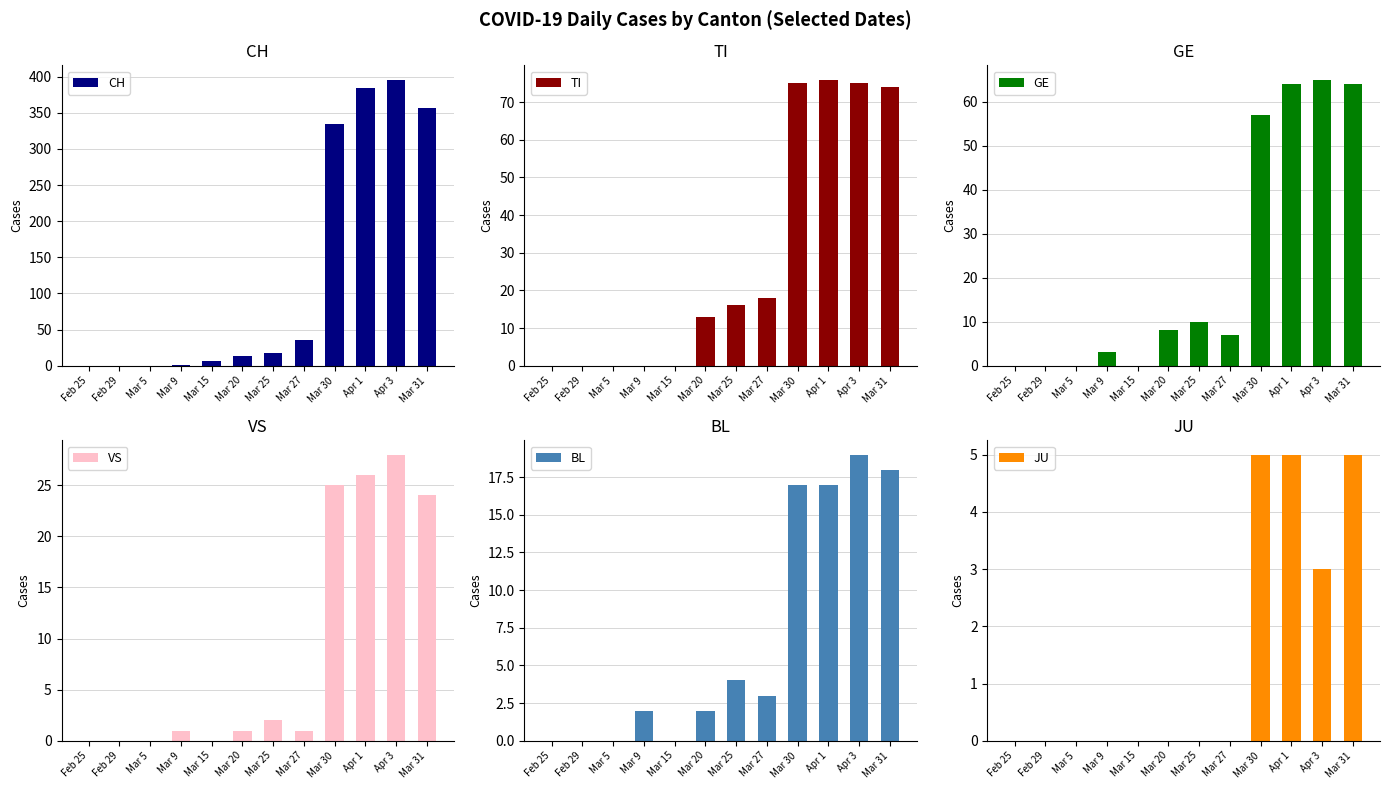

Reading left to right, transcribe all the data shown in this chart.

CH: 0	0	0	1	6	13	18	36	335	384	396	357
TI: 0	0	0	0	0	13	16	18	75	76	75	74
GE: 0	0	0	3	0	8	10	7	57	64	65	64
VS: 0	0	0	1	0	1	2	1	25	26	28	24
BL: 0	0	0	2	0	2	4	3	17	17	19	18
JU: 0	0	0	0	0	0	0	0	5	5	3	5